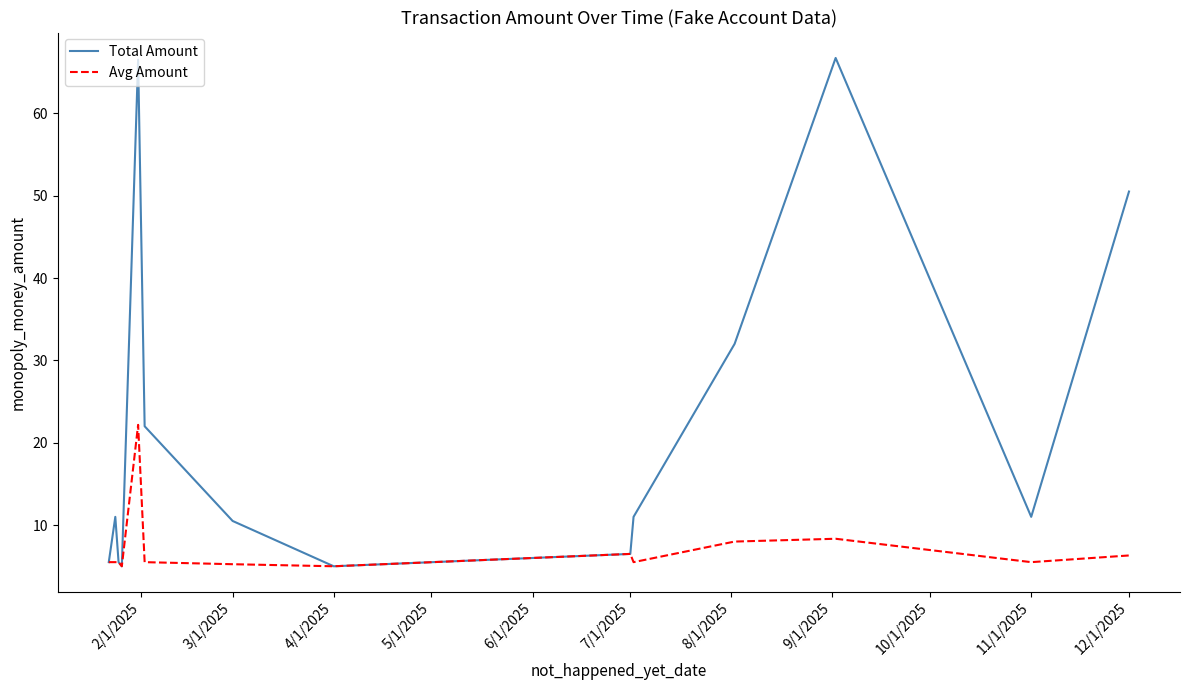

What is the maximum value for Total Amount?

66.7